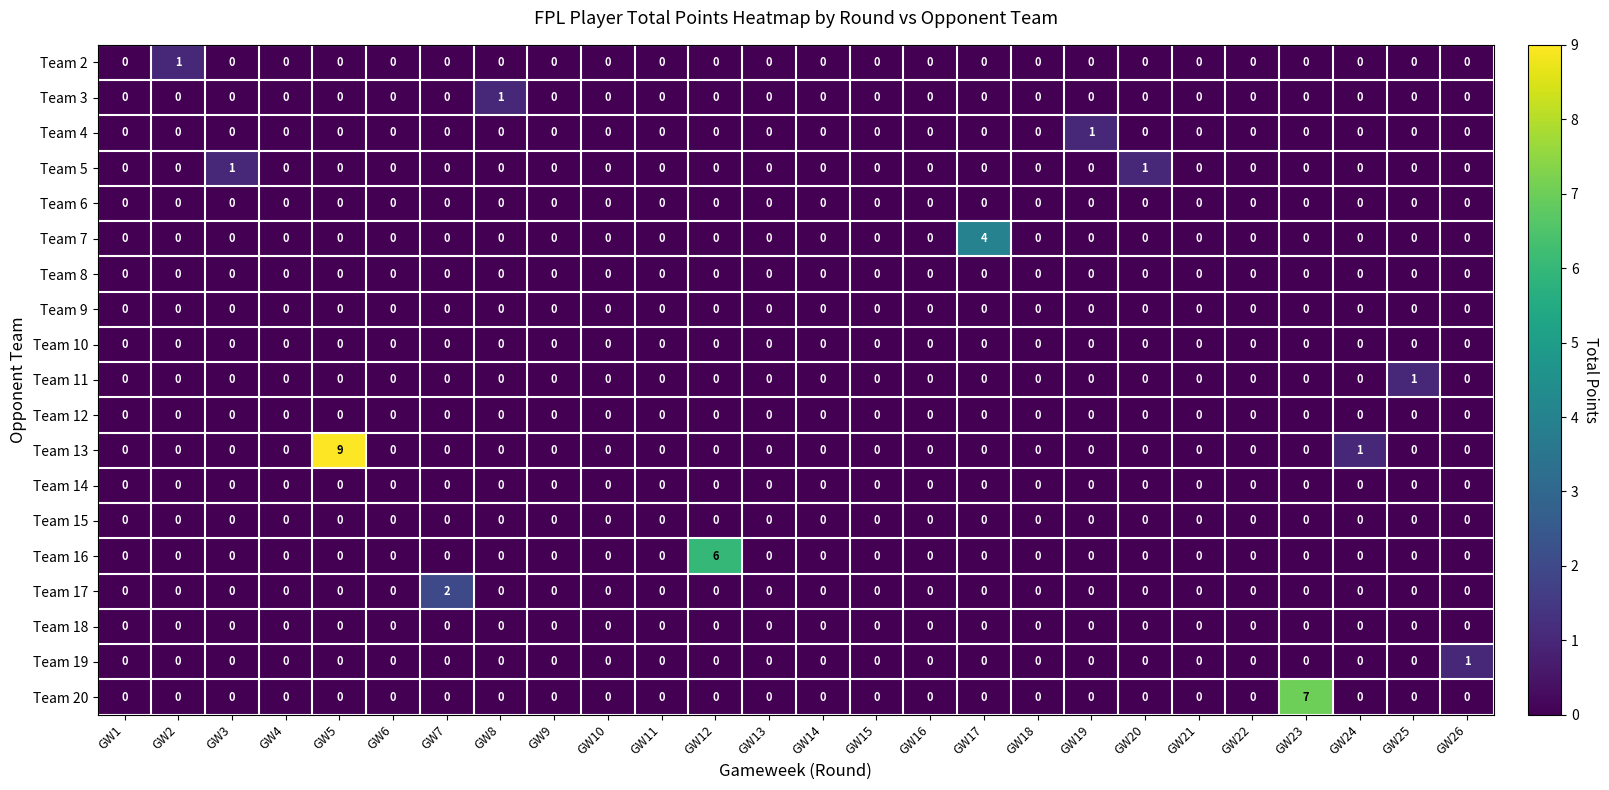

What is the maximum value shown in the chart?

9